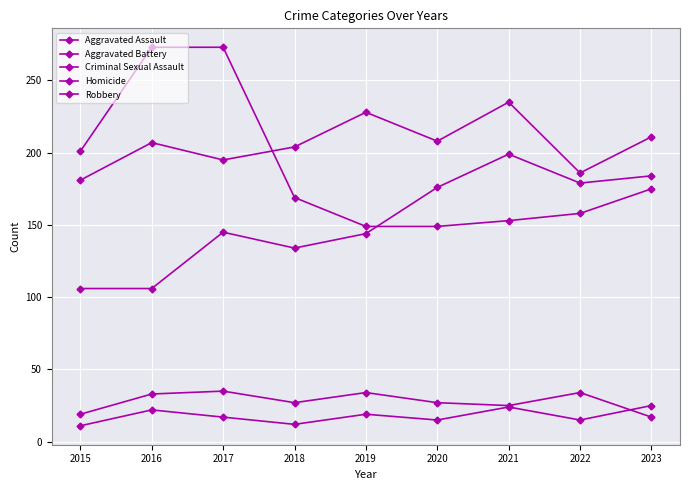

Reading right to left, list all the values displayed in this chart.

Aggravated Assault: 184	179	199	176	144	134	145	106	106
Aggravated Battery: 211	186	235	208	228	204	195	207	181
Criminal Sexual Assault: 17	34	25	27	34	27	35	33	19
Homicide: 25	15	24	15	19	12	17	22	11
Robbery: 175	158	153	149	149	169	273	273	201